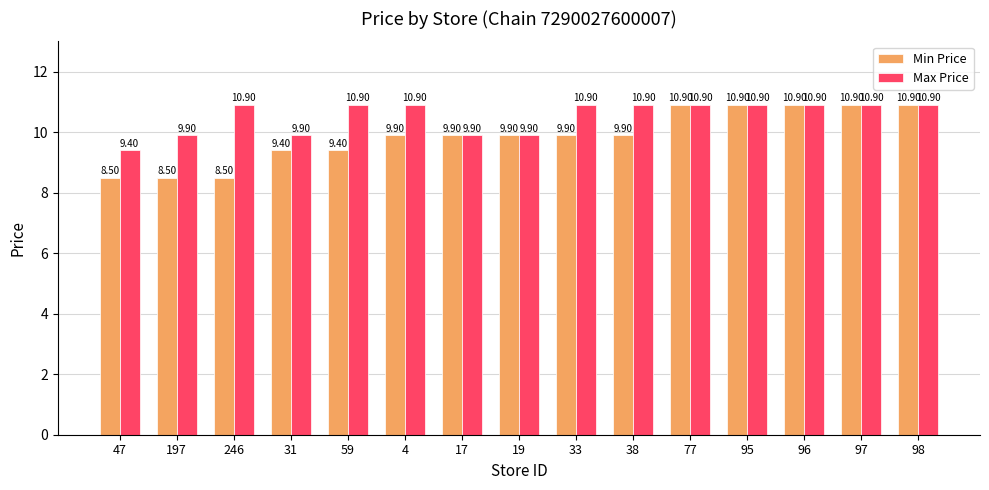

Is it true that Max Price equals 9.9 at 197?

True